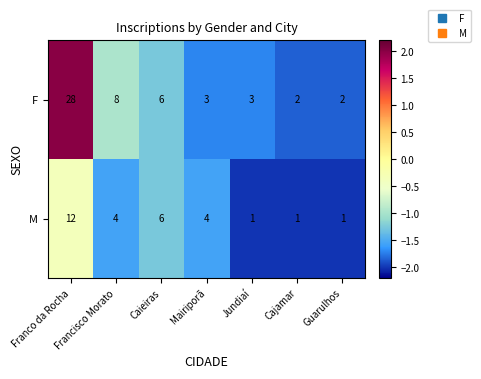

What is the total value across all series at Franco da Rocha?

40